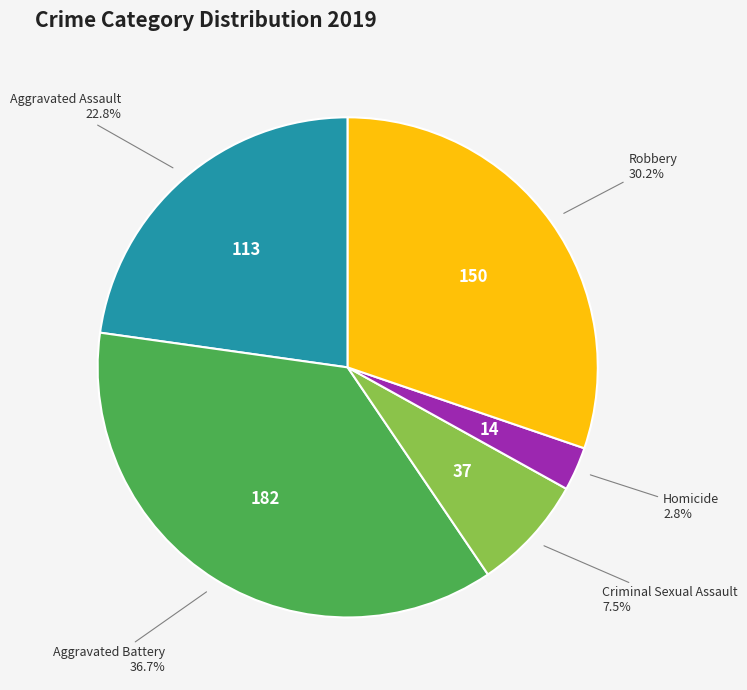

To the nearest percent, what is the difference between the largest and smallest slice percentages?

34%